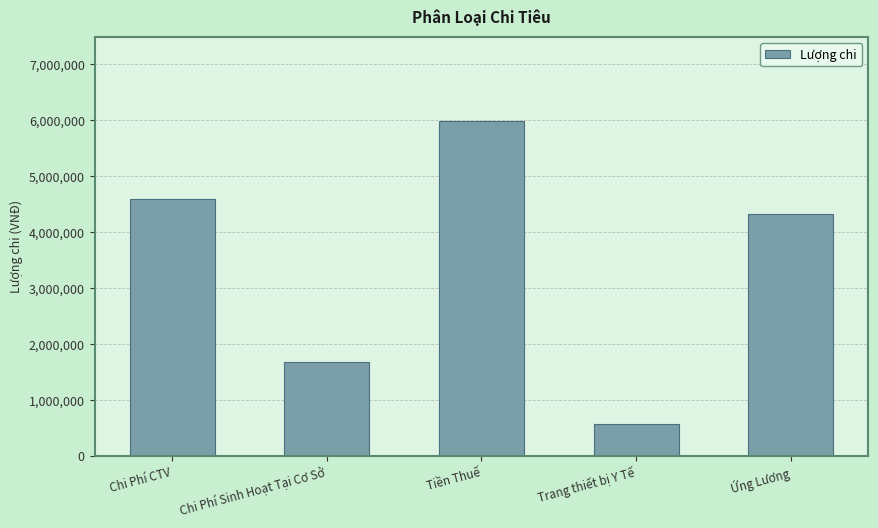

Are the bars grouped side by side (vs. stacked)?

No